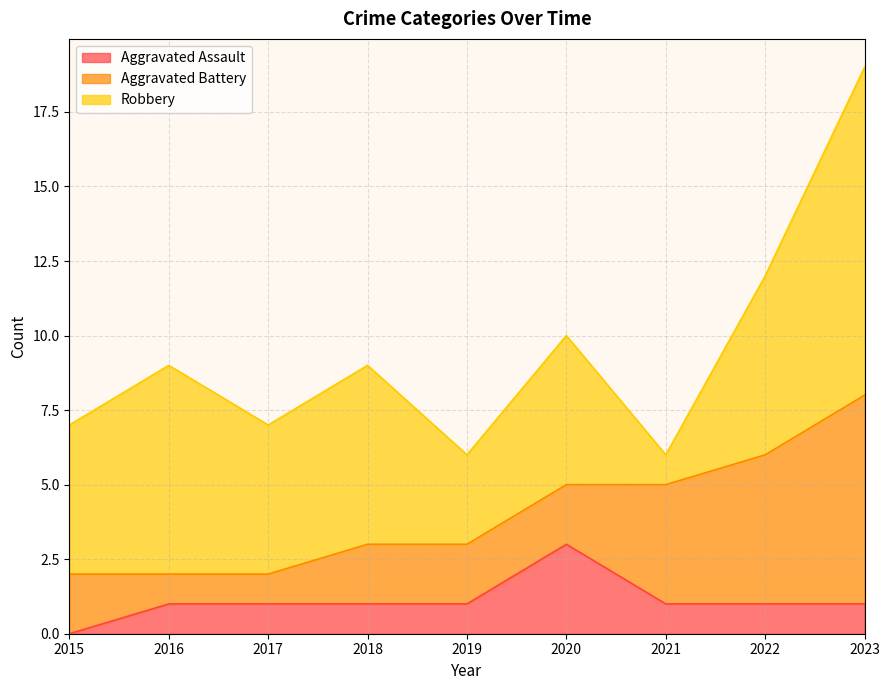

List the labels in order of Robbery value, largest first.

2023, 2016, 2018, 2022, 2015, 2017, 2020, 2019, 2021